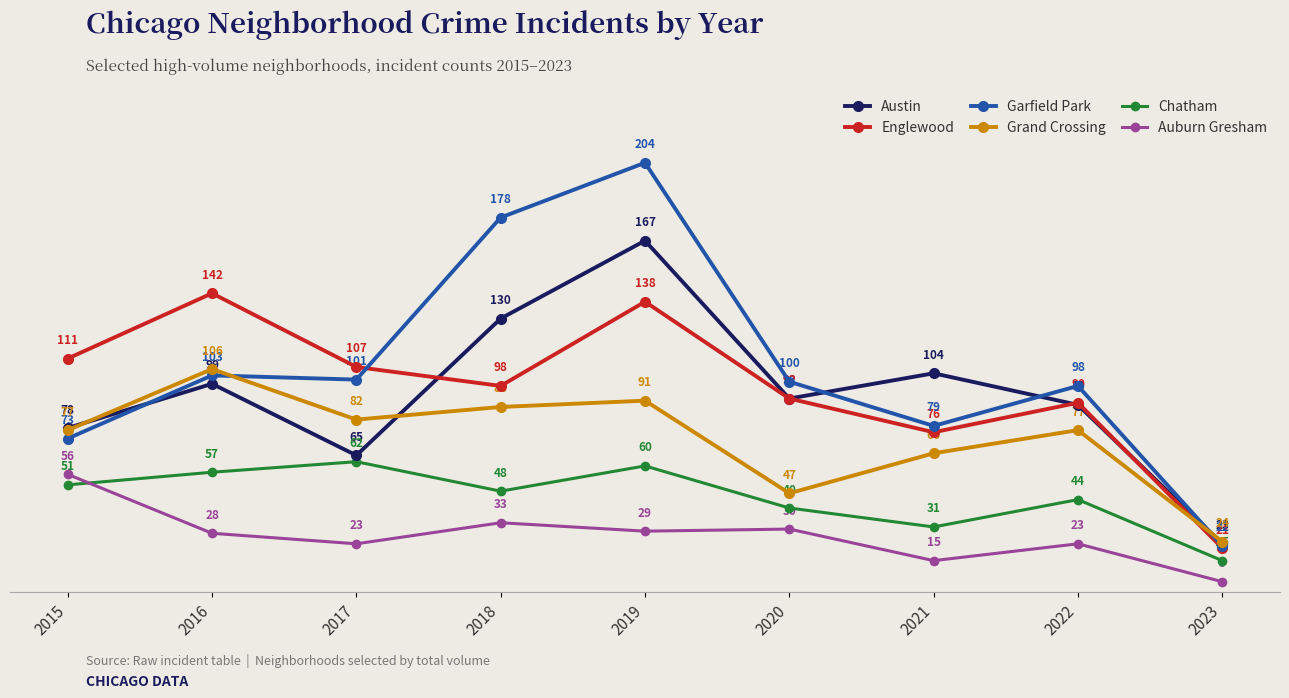

Which category has the lowest value across all series?

2023